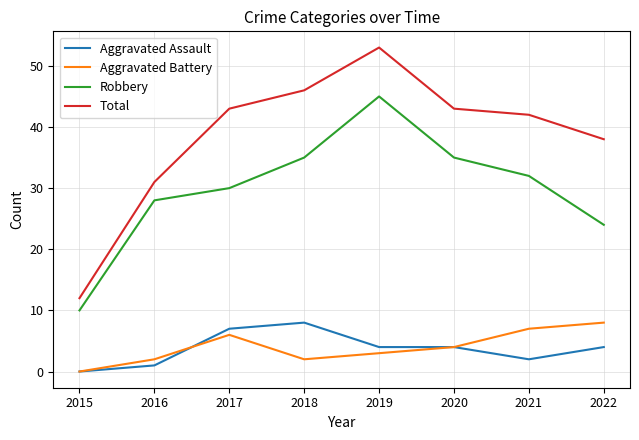

Which series has the largest total across all categories?

Total